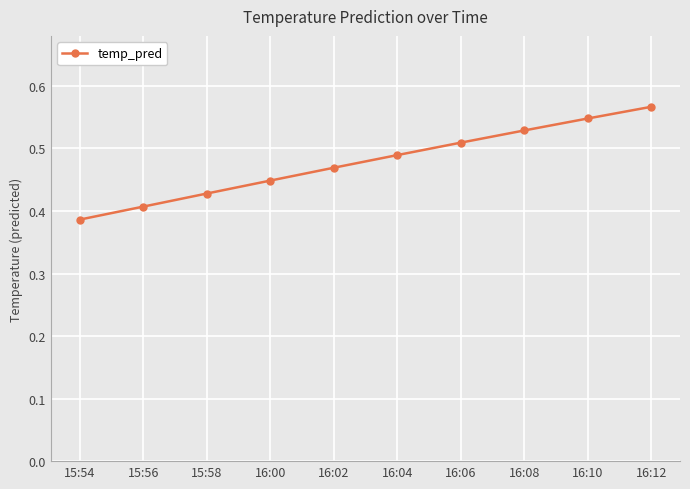

How many values are between 0 and 1?

10